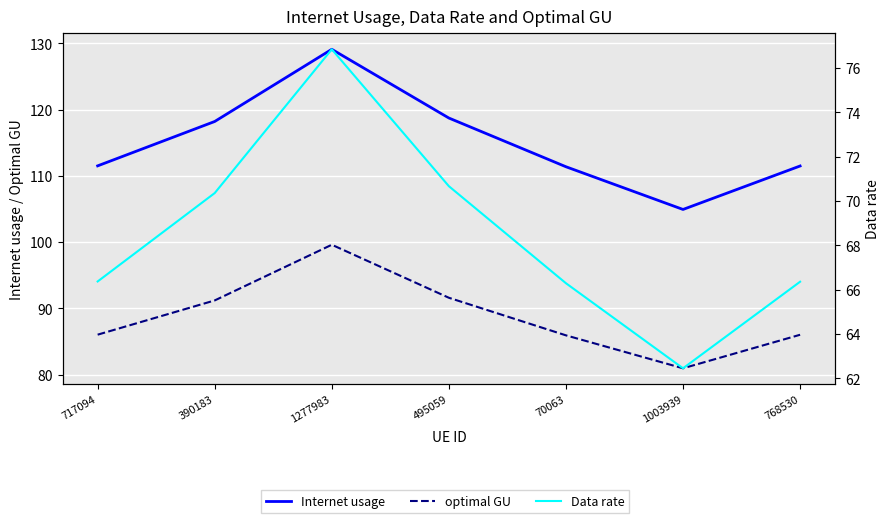

Which series has the widest spread of values?

Internet usage